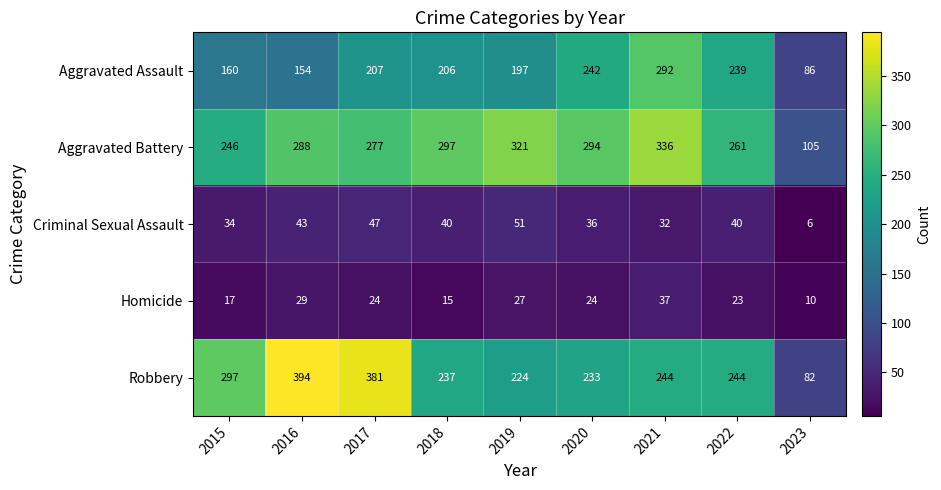

List the series in order of their peak value, lowest first.

Homicide, Criminal Sexual Assault, Aggravated Assault, Aggravated Battery, Robbery